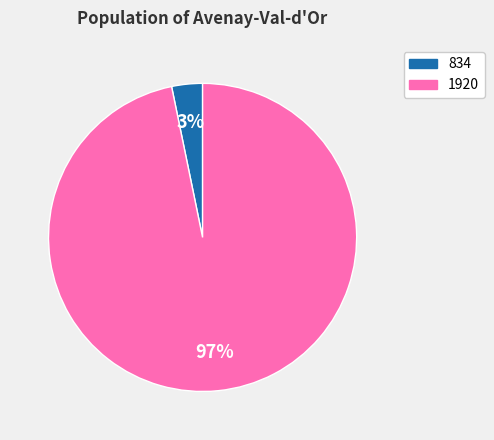

To the nearest percent, what is the combined percentage of 834 and 1920?

100%